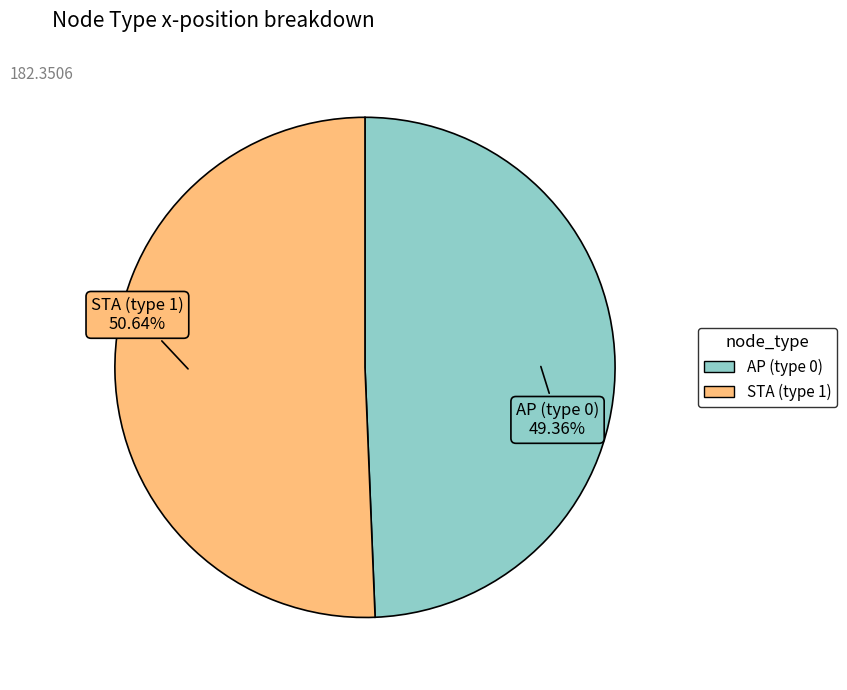

Combined, do STA (type 1) and AP (type 0) account for over 50%?

Yes